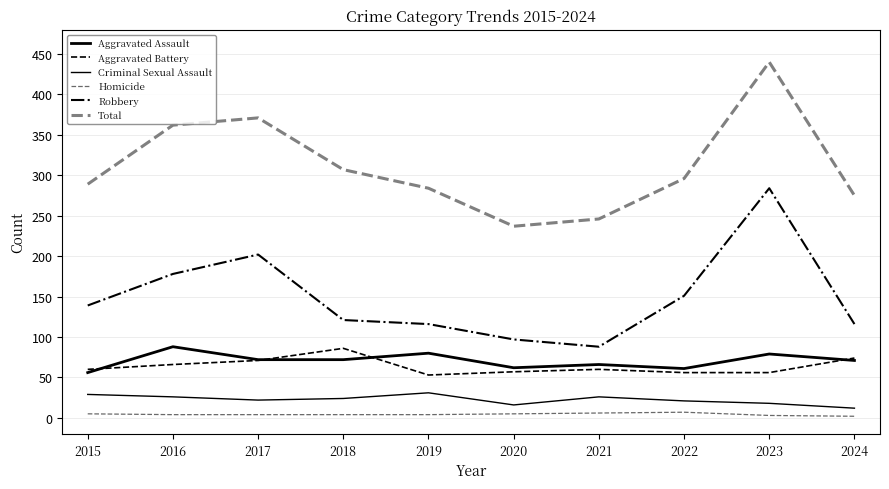

What is the difference between the Aggravated Battery values at 2021 and 2023?

4